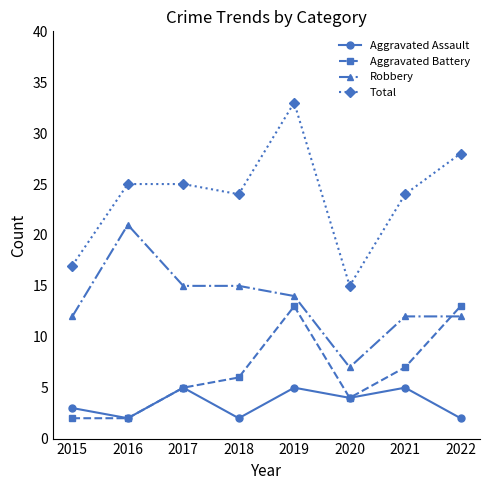

How many Aggravated Assault values are between 2 and 5?

8